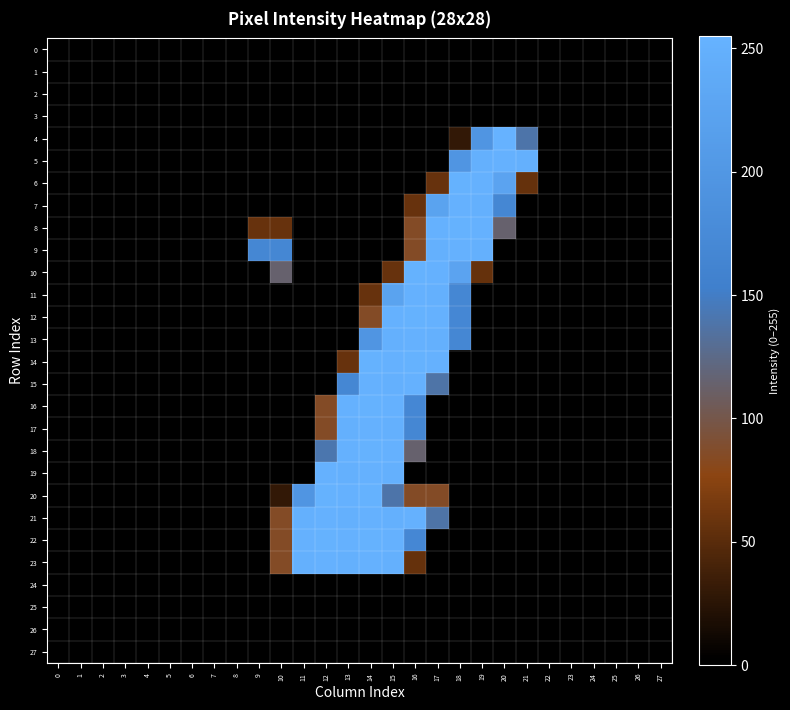

At 27, list the series in order from smallest to largest.

0, 1, 2, 3, 4, 5, 6, 7, 8, 9, 10, 11, 12, 13, 14, 15, 16, 17, 18, 19, 20, 21, 22, 23, 24, 25, 26, 27